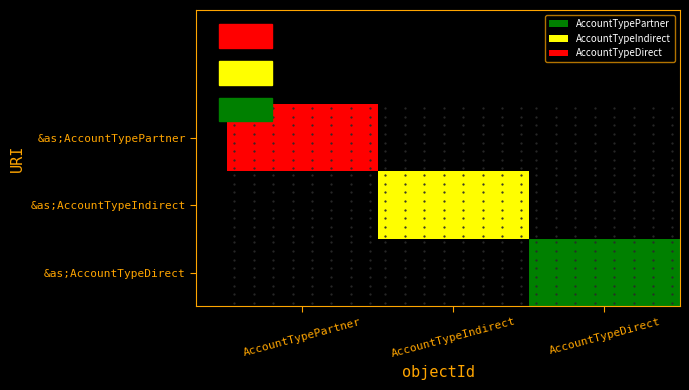

Reading left to right, extract all data points from this chart.

&as;AccountTypePartner: AccountTypePartner=3	AccountTypeIndirect=0	AccountTypeDirect=0
&as;AccountTypeIndirect: AccountTypePartner=0	AccountTypeIndirect=2	AccountTypeDirect=0
&as;AccountTypeDirect: AccountTypePartner=0	AccountTypeIndirect=0	AccountTypeDirect=1